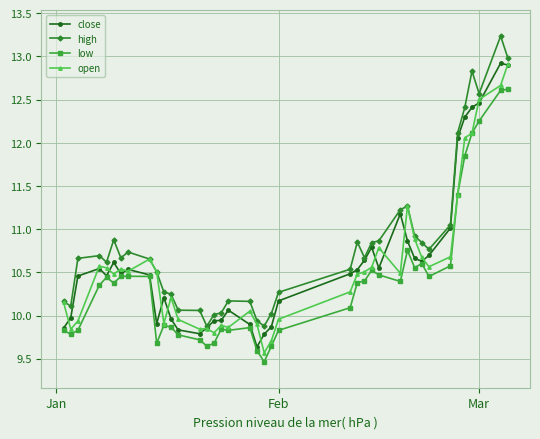

Which series has the largest total across all categories?

high